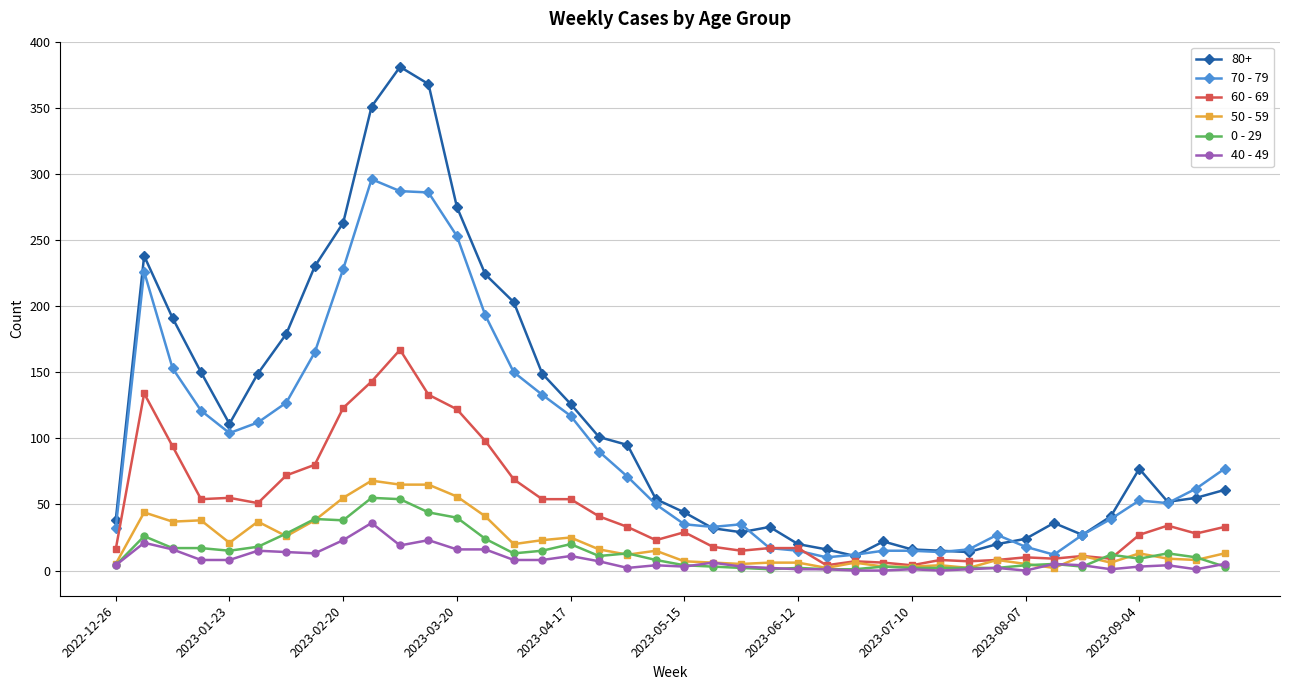

True or false: 0 - 29 has more than 1 interior local peaks.

True